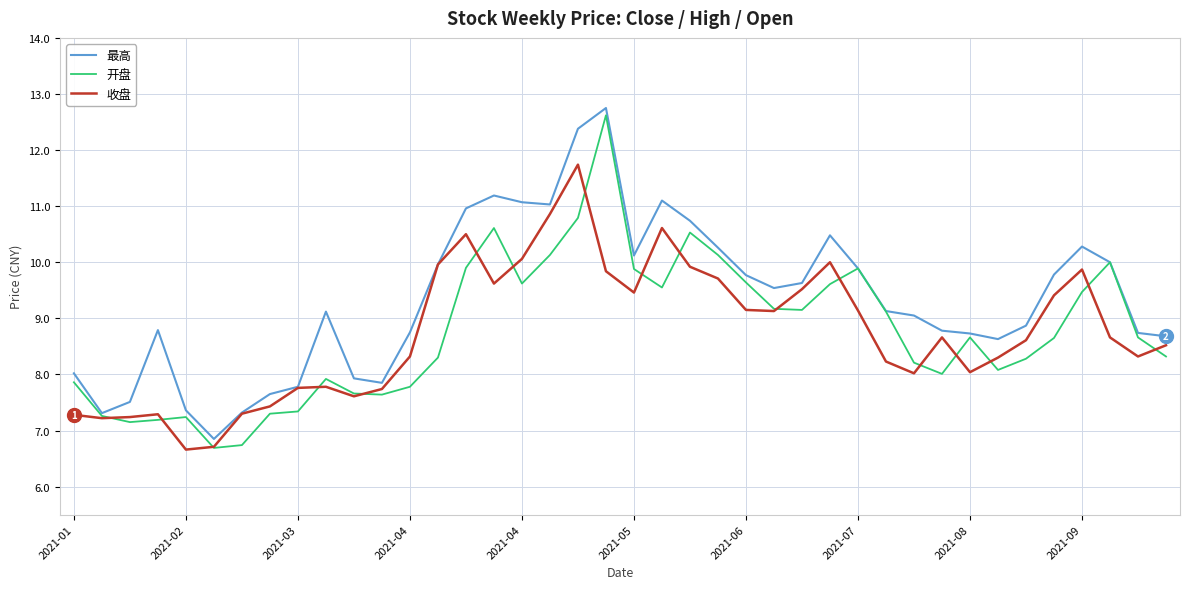

Which series has the widest spread of values?

开盘